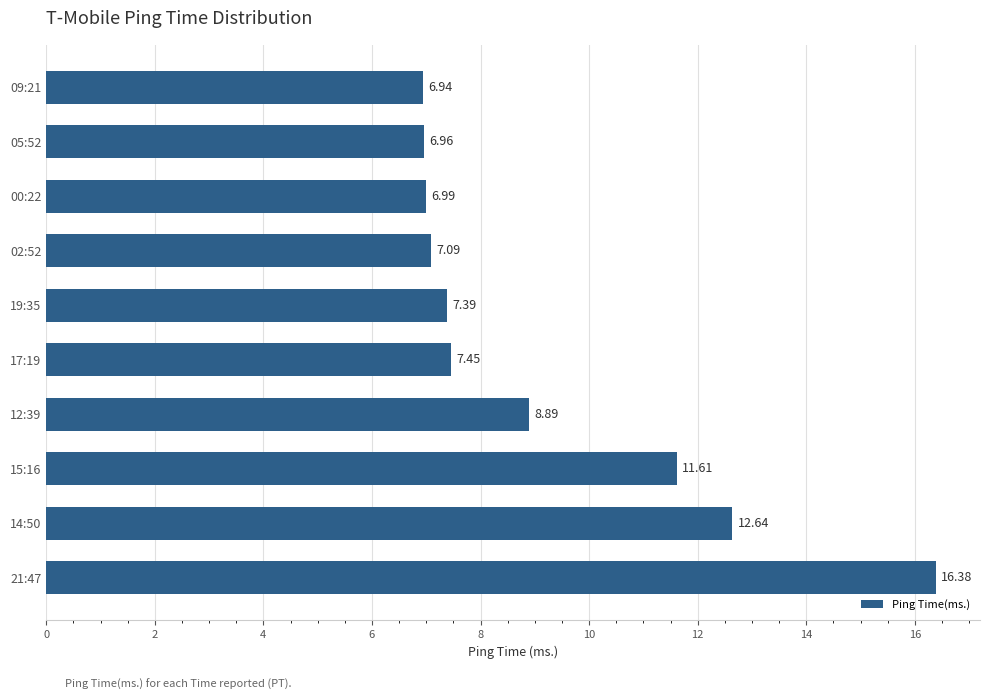

Between 15:16 and 00:22, which is larger?

15:16